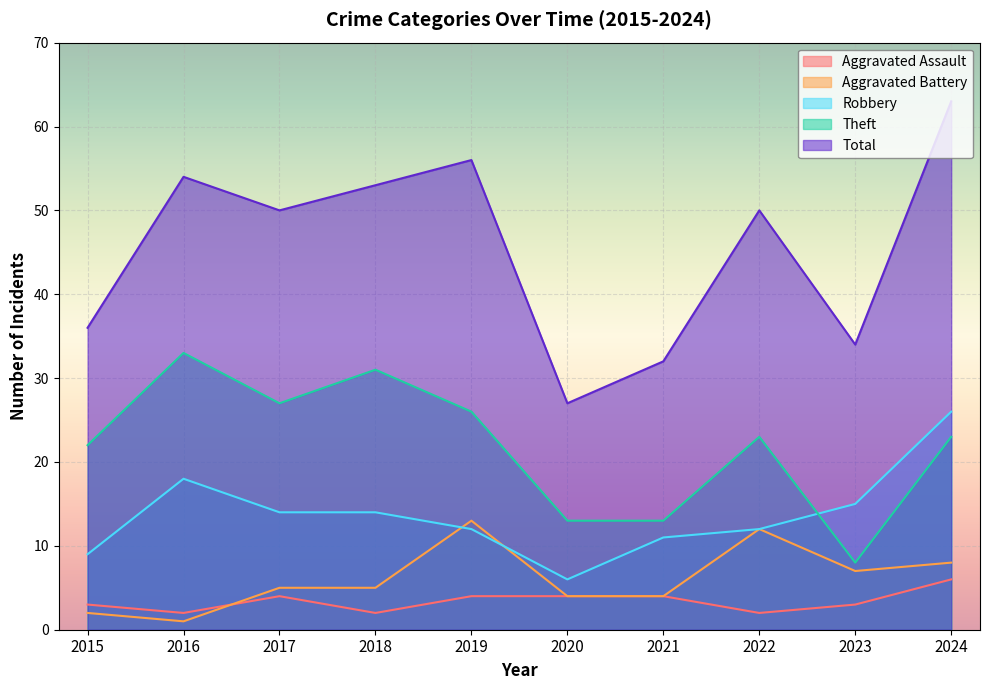

The Aggravated Assault series shows 1 at 2017. True or false?

False